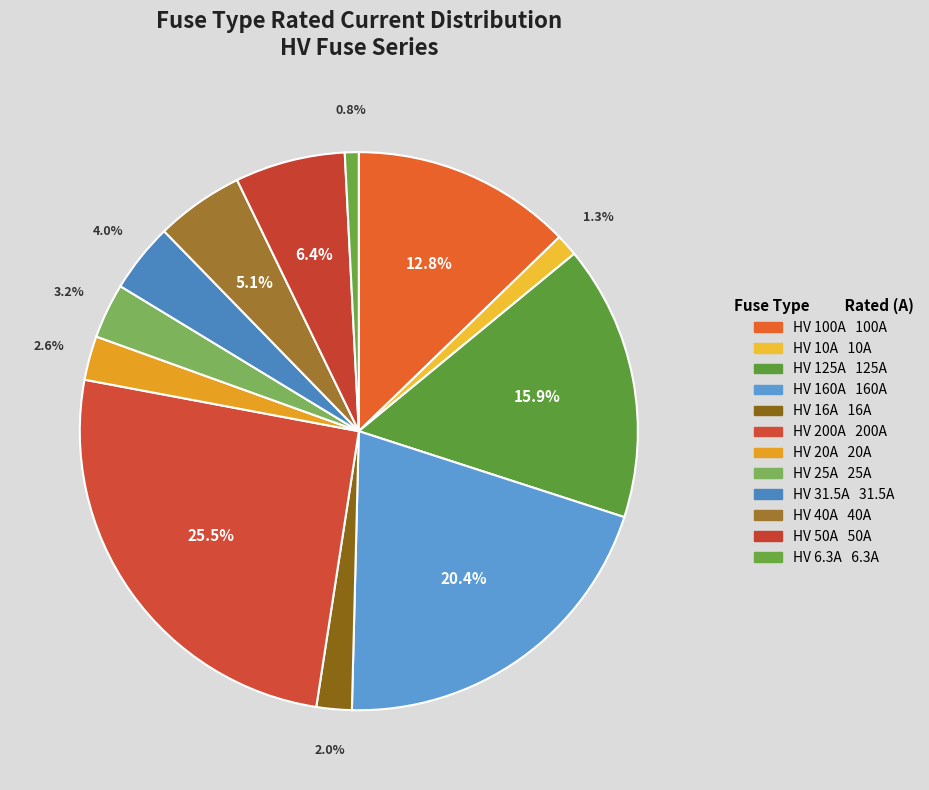

To the nearest percent, what portion does HV 31.5A represent?

4%